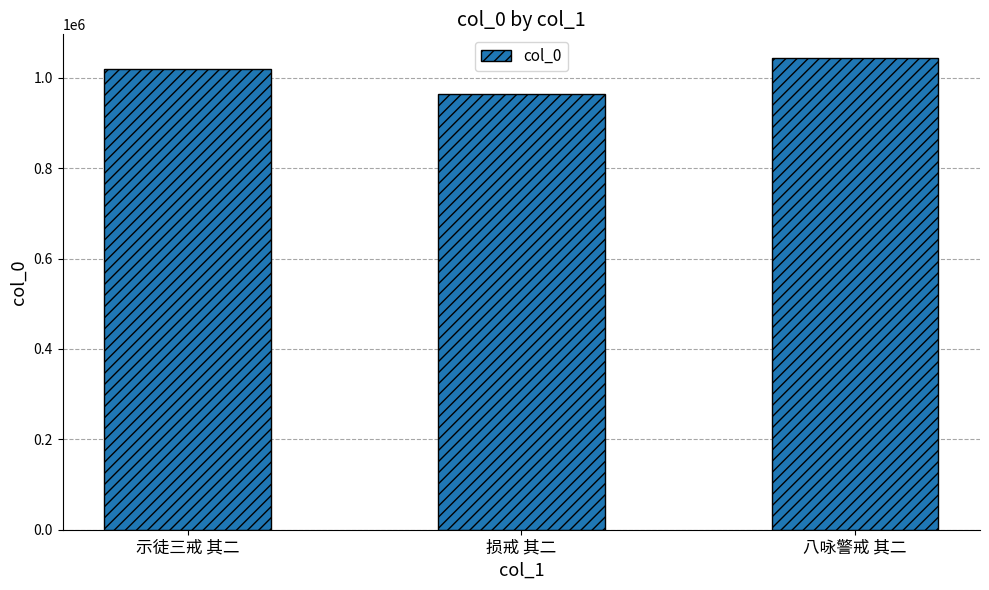

True or false: the data shows 286636 at 示徒三戒 其二.

False